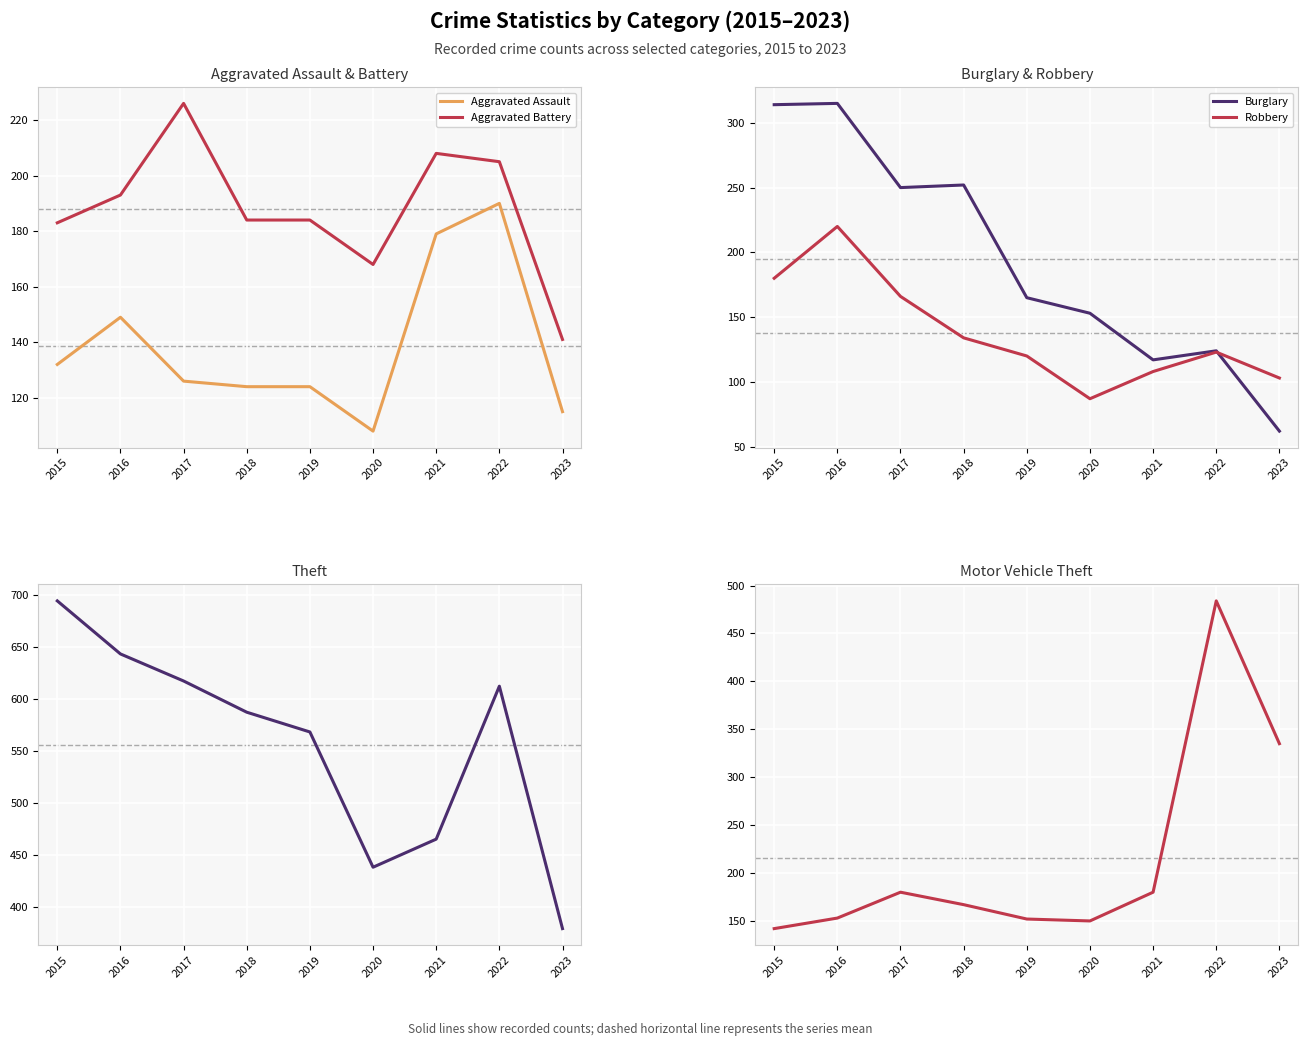

Is this an area chart (filled region under the line)?

No